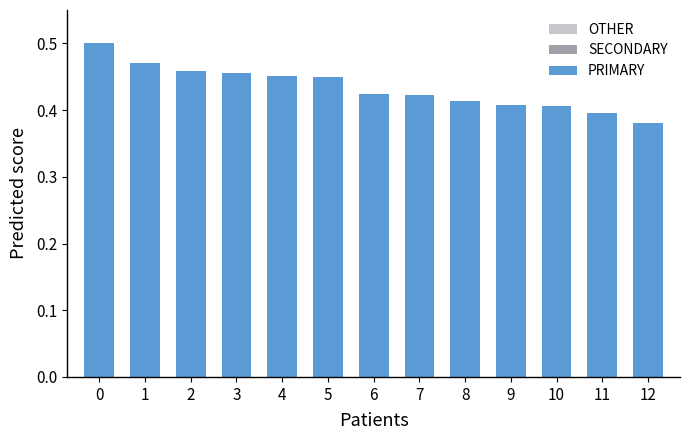

Rank the categories by PRIMARY value from highest to lowest.

0, 1, 2, 3, 4, 5, 6, 7, 8, 9, 10, 11, 12